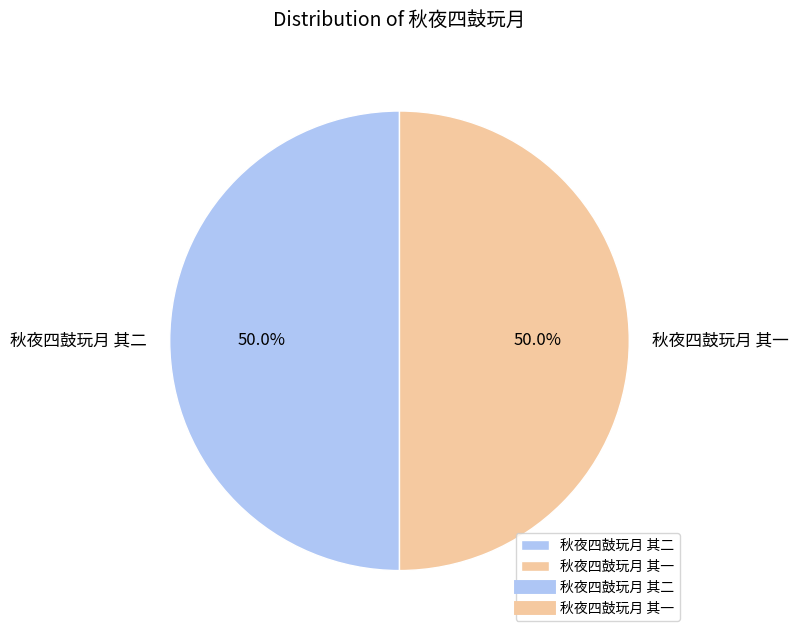

To the nearest percent, what portion does 秋夜四鼓玩月 其二 represent?

50%